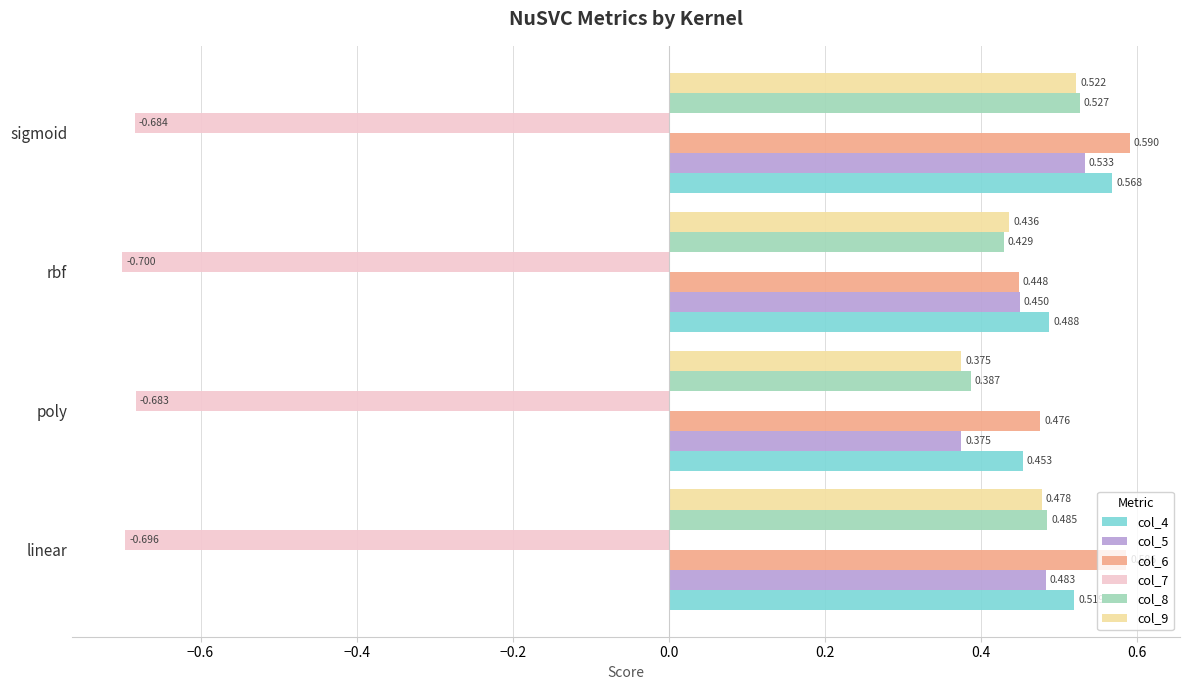

List the labels in order of col_5 value, largest first.

sigmoid, linear, rbf, poly